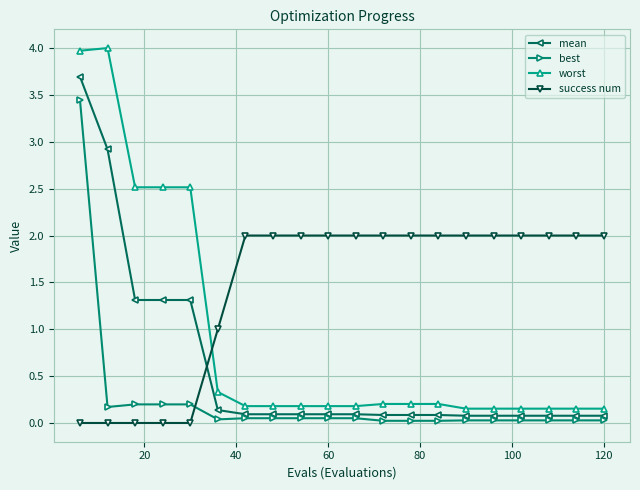

Which series has the largest total across all categories?

success num